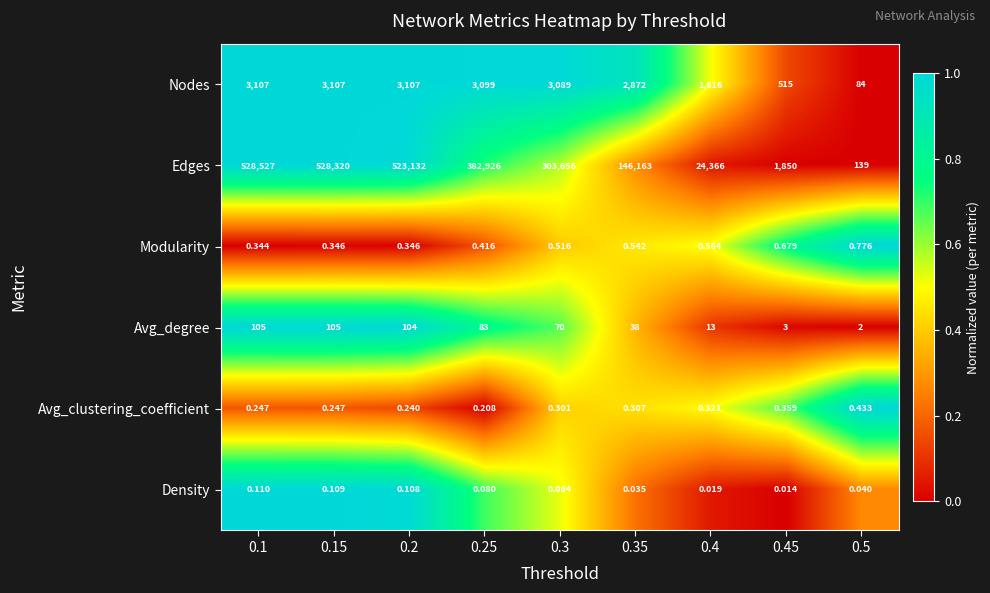

What is the total value across all series at 0.5?

226.2